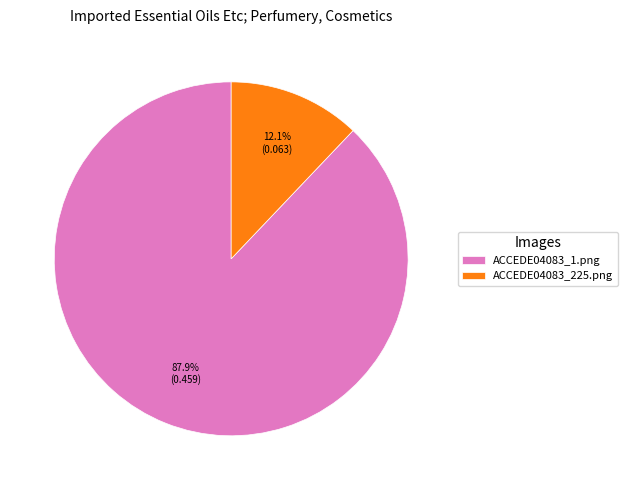

Which slice is the smallest?

ACCEDE04083_225.png